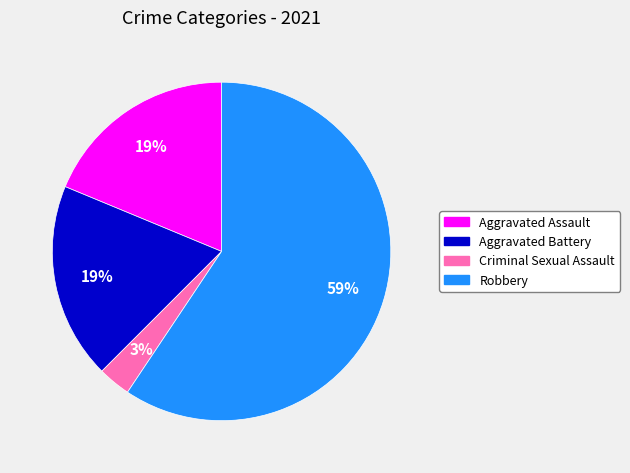

True or false: Robbery accounts for 59% of the total.

True